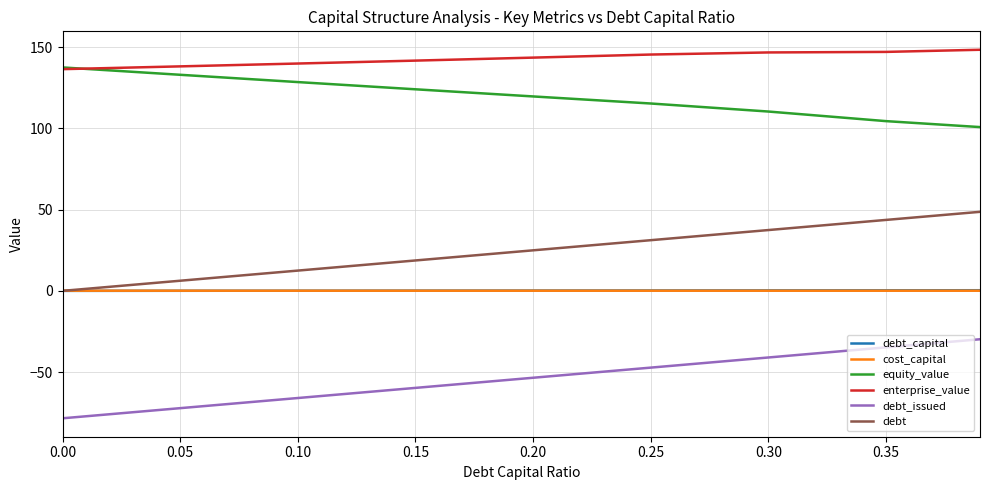

What is the lowest value of the debt_issued series?

-78.4